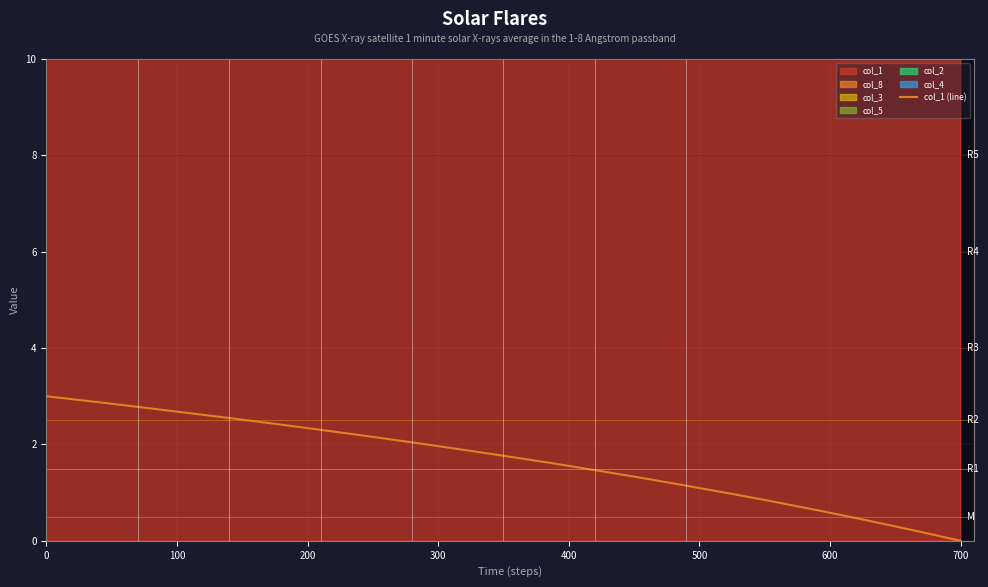

What is the maximum value shown in the chart?

3.0